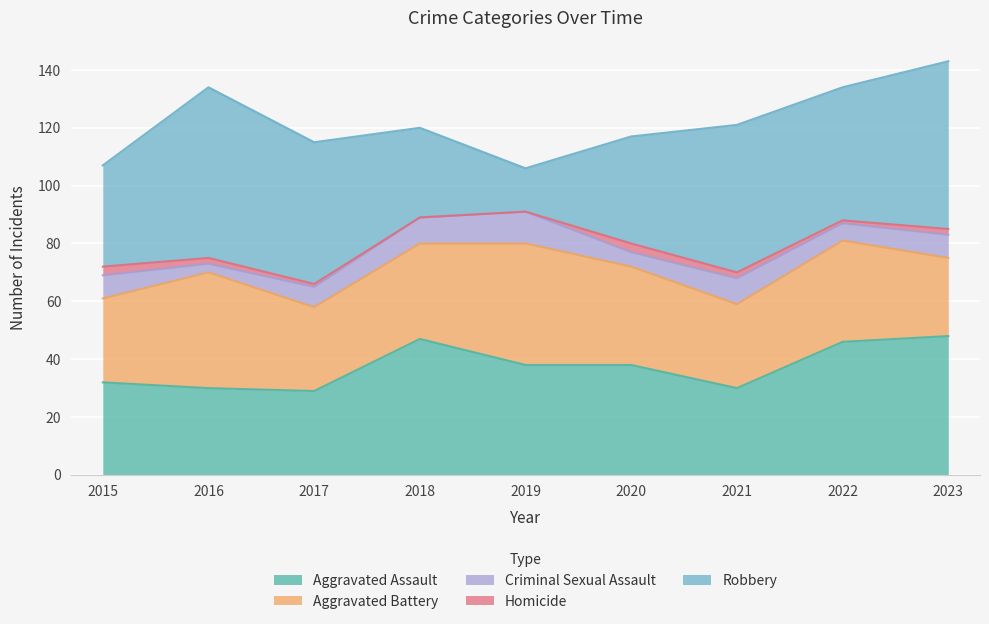

What is the average value of the Aggravated Battery series?

33